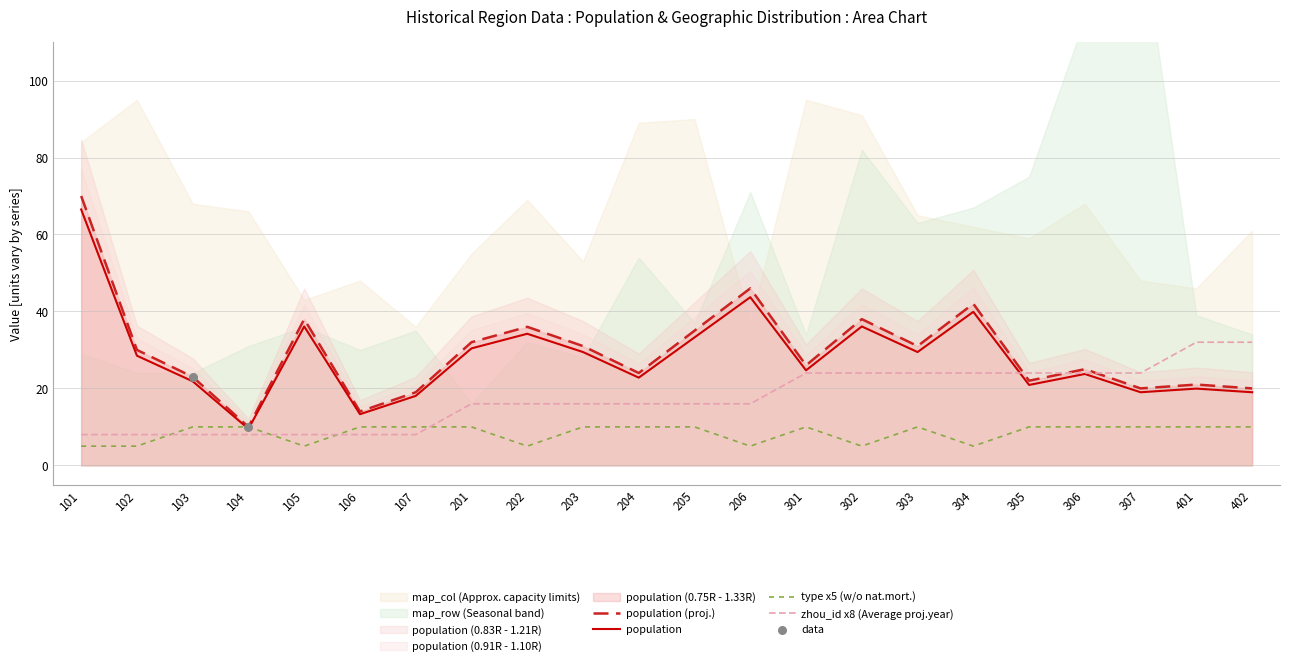

What is the total value across all series at 204?

50